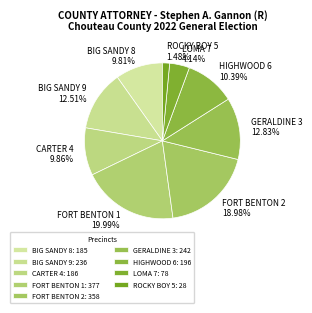

How many segments does this pie chart have?

9